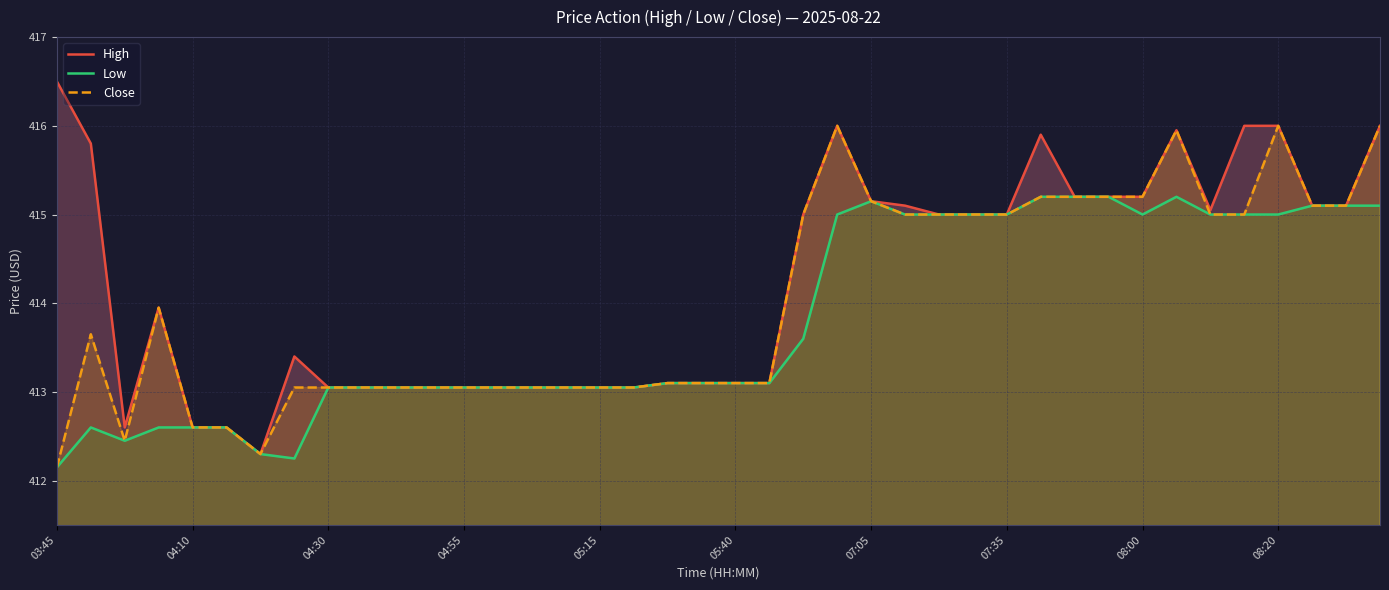

What is the total value across all series at 13?

1239.1